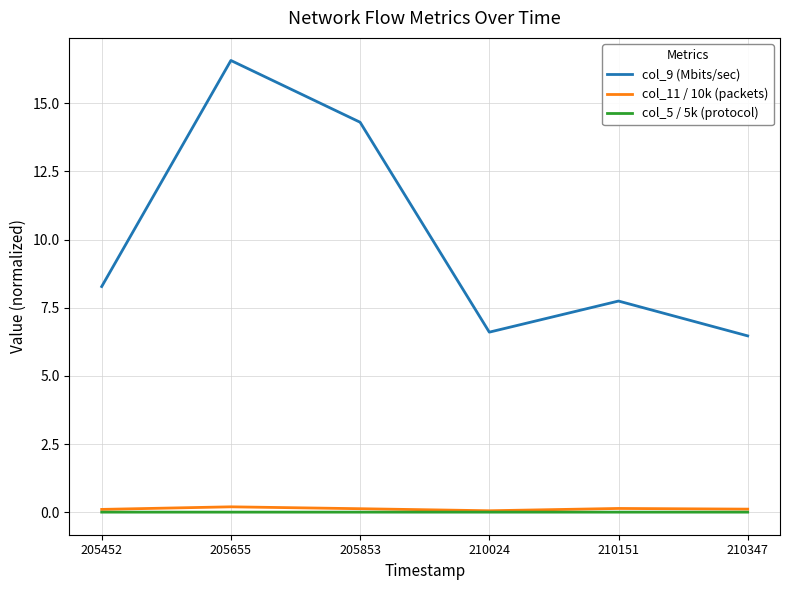

The value of col_9 (Mbits/sec) at 210347 is 8.7. True or false?

False